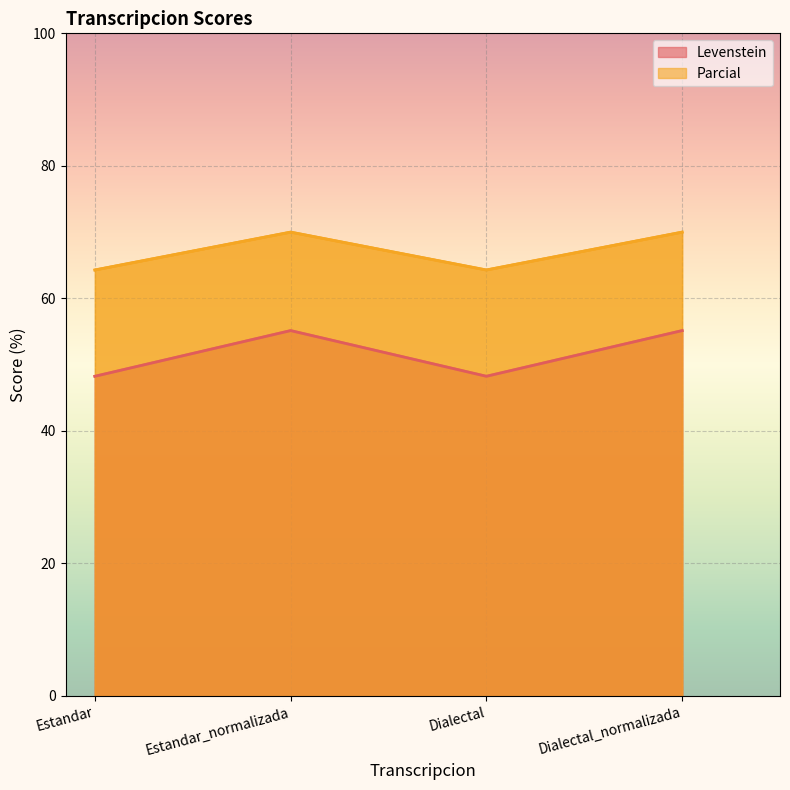

Is the value of Levenstein at Dialectal_normalizada greater than the value of Parcial at Dialectal_normalizada?

No